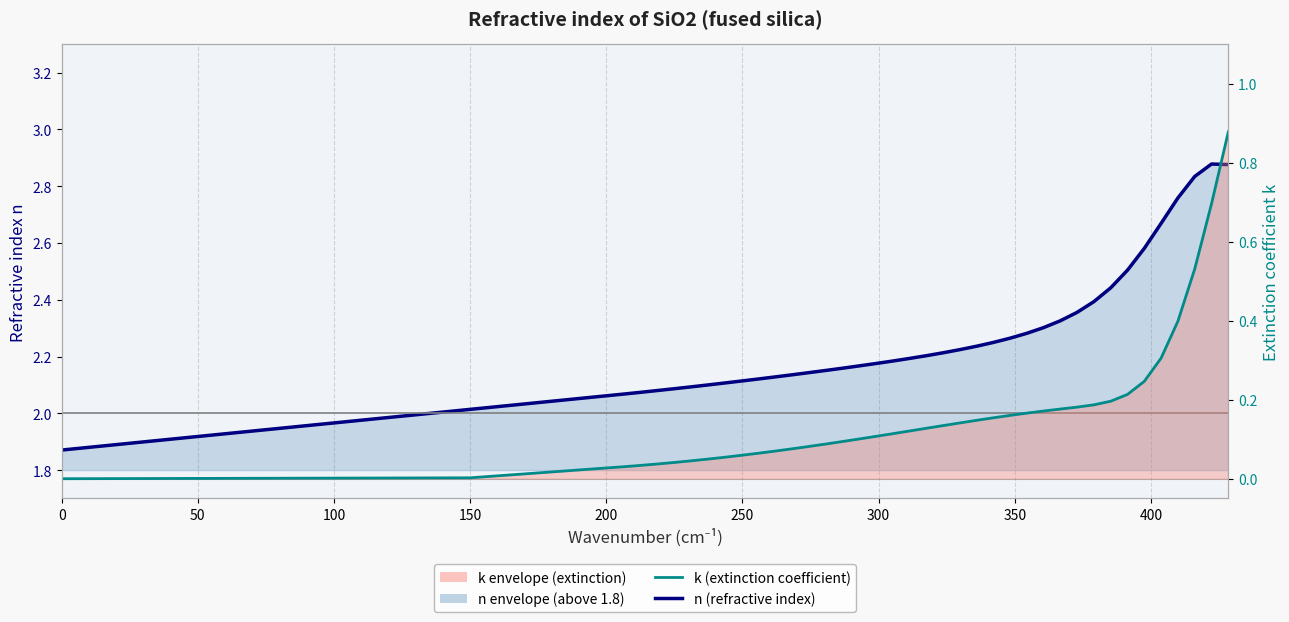

What is the label of the 30th point from the left?

29